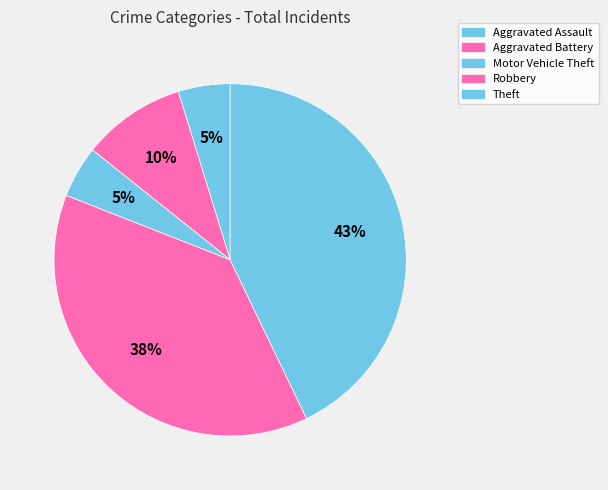

To the nearest percent, what is the average slice percentage?

20%